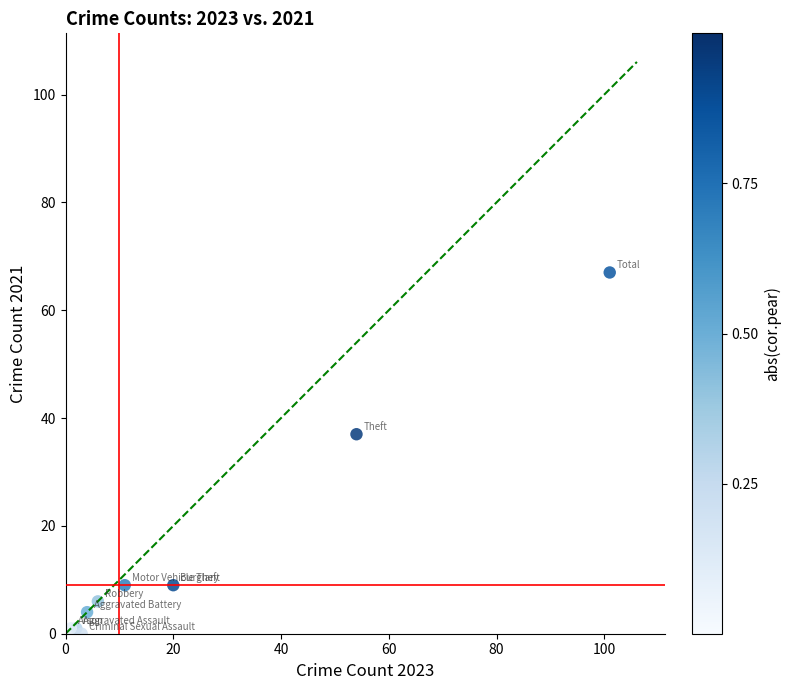

What Y value in the scatter plot is closest to 33?

37